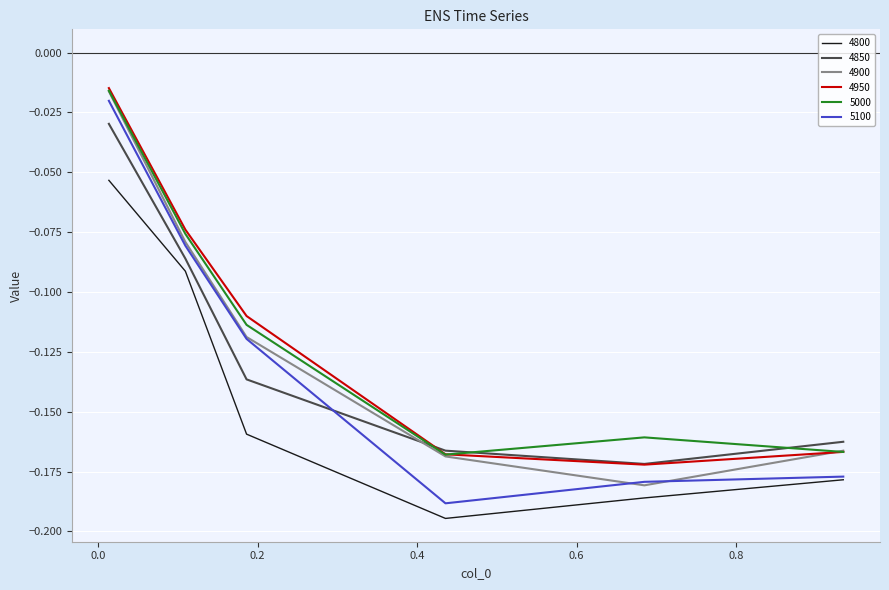

True or false: 4800 and 4950 intersect in this chart.

False